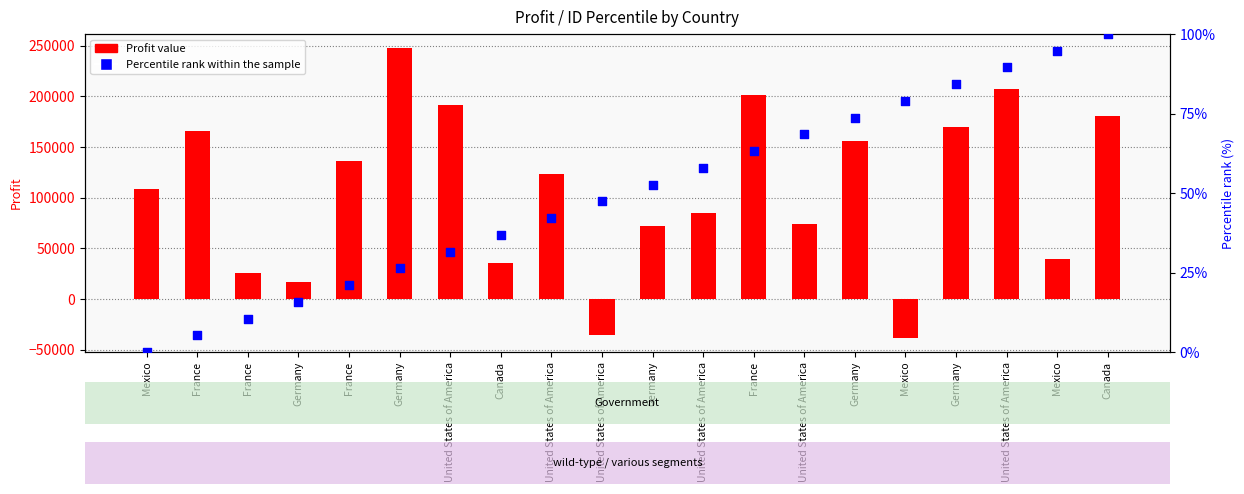

What are all the series names shown in the legend?

Profit value, Percentile rank within the sample